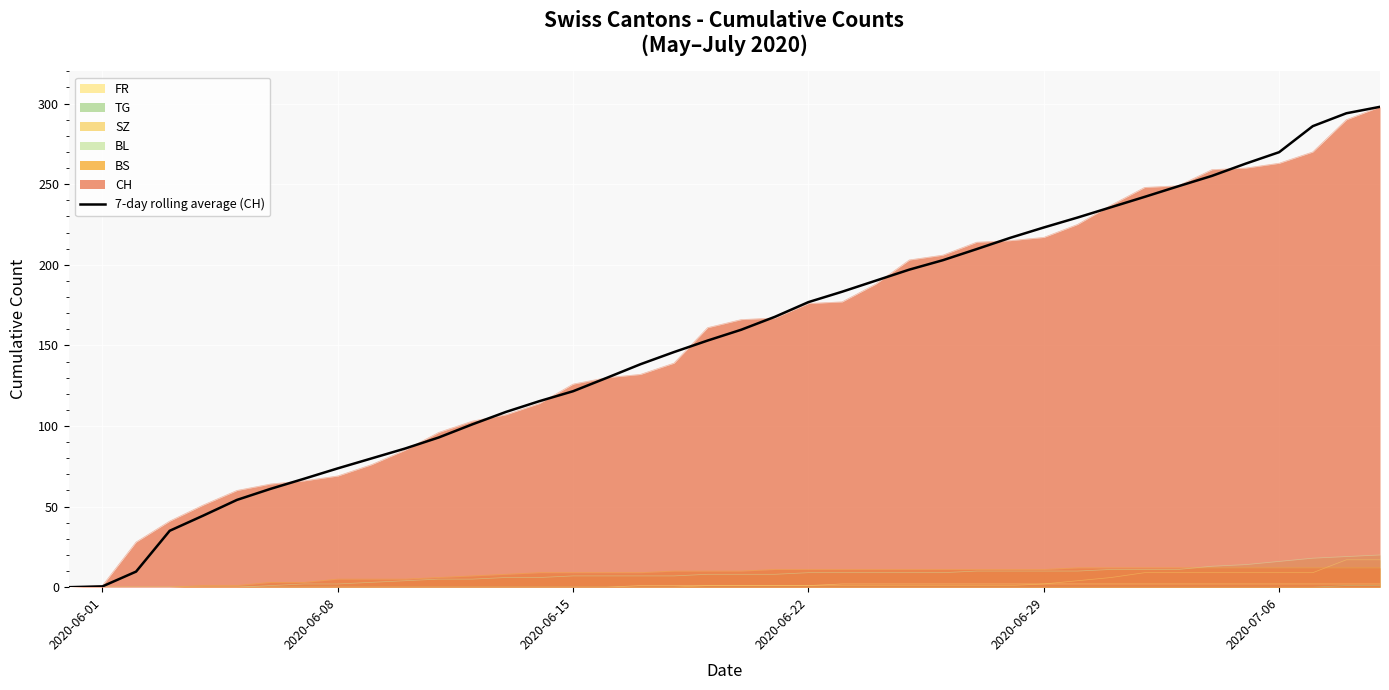

What is the average value?

154.2